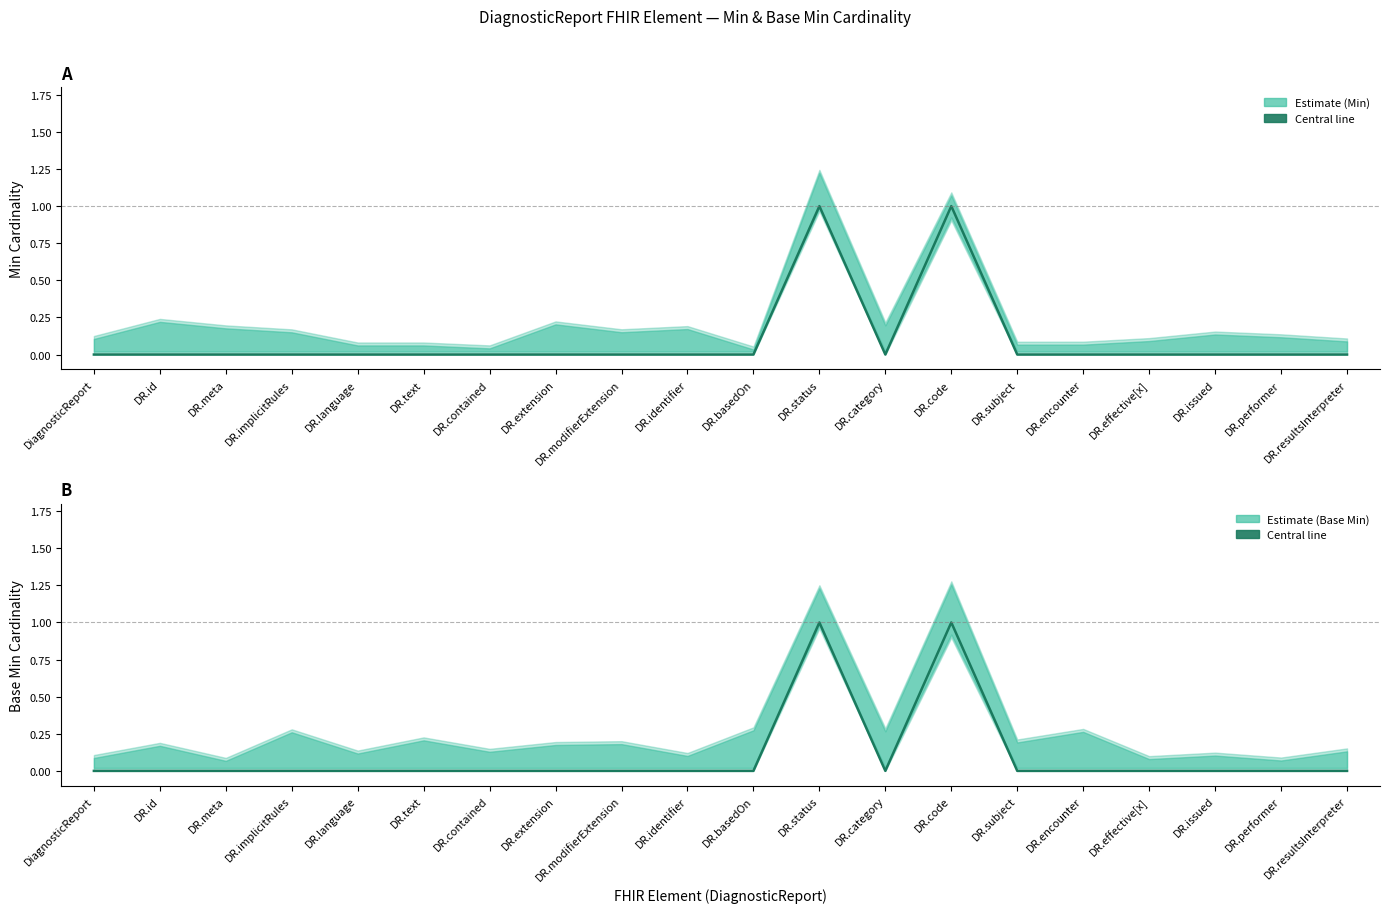

List the series in order of their peak value, lowest first.

Min, Base Min